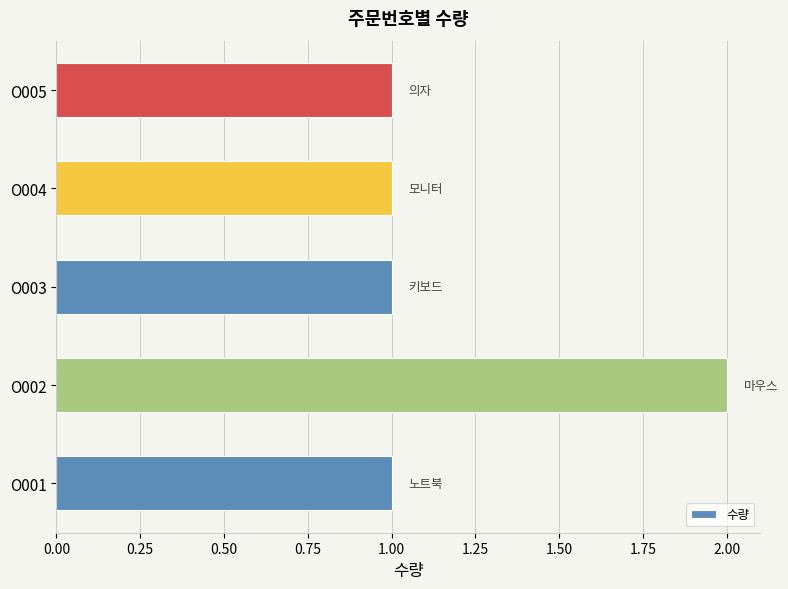

Approximately how many times larger is the value at O005 compared to O001?

1.0